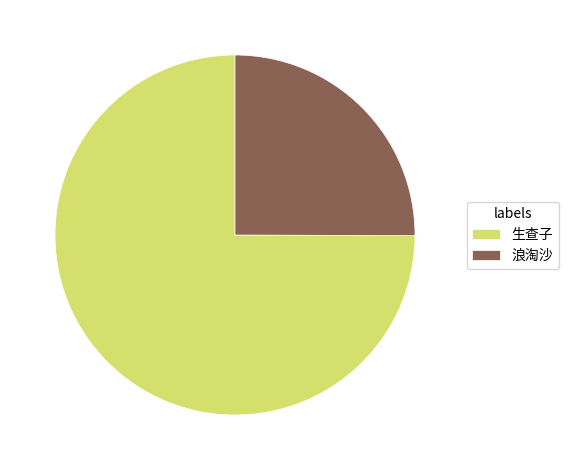

How many slices are in this pie chart?

2